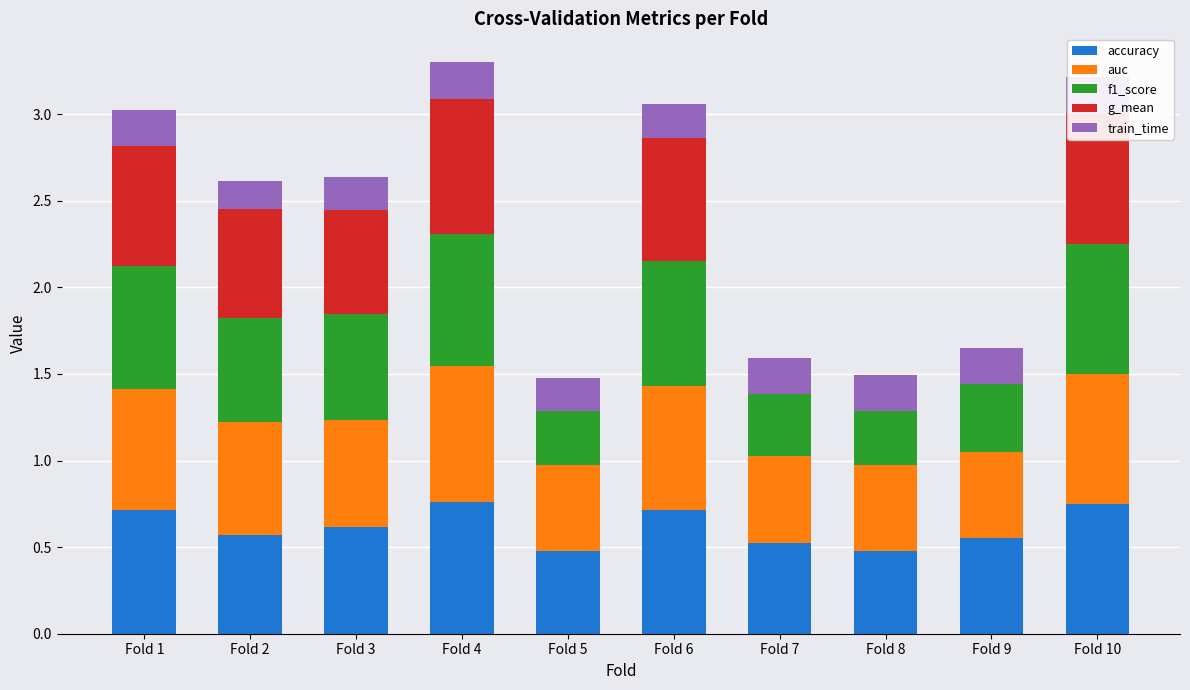

What is the difference between the highest and lowest values at Fold 7?

0.5